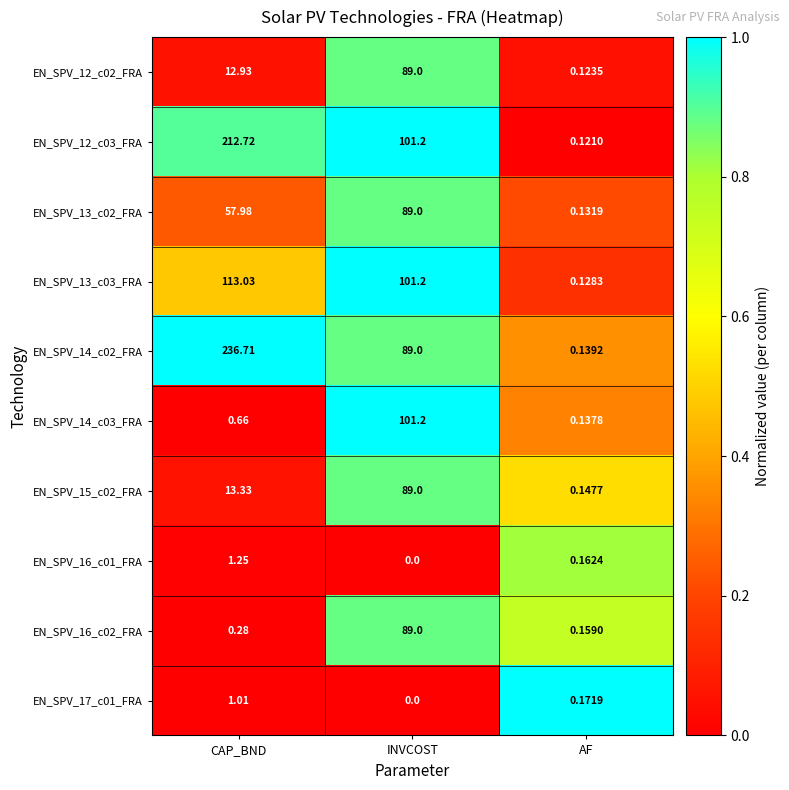

At which category is the sum across all series the highest?

INVCOST